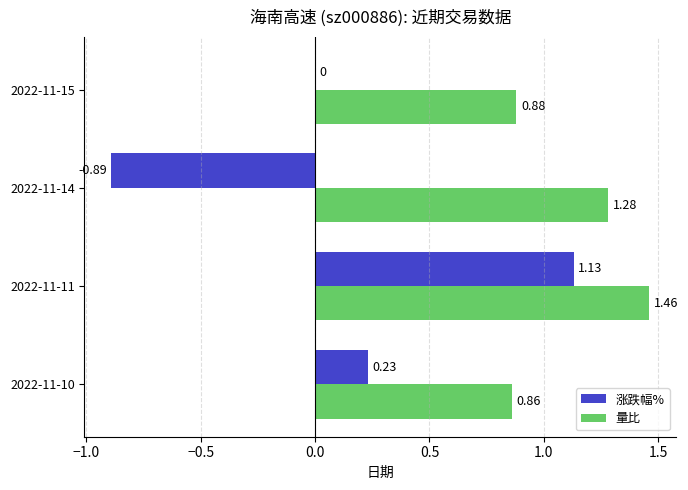

At which category is the sum across all series the highest?

2022-11-11